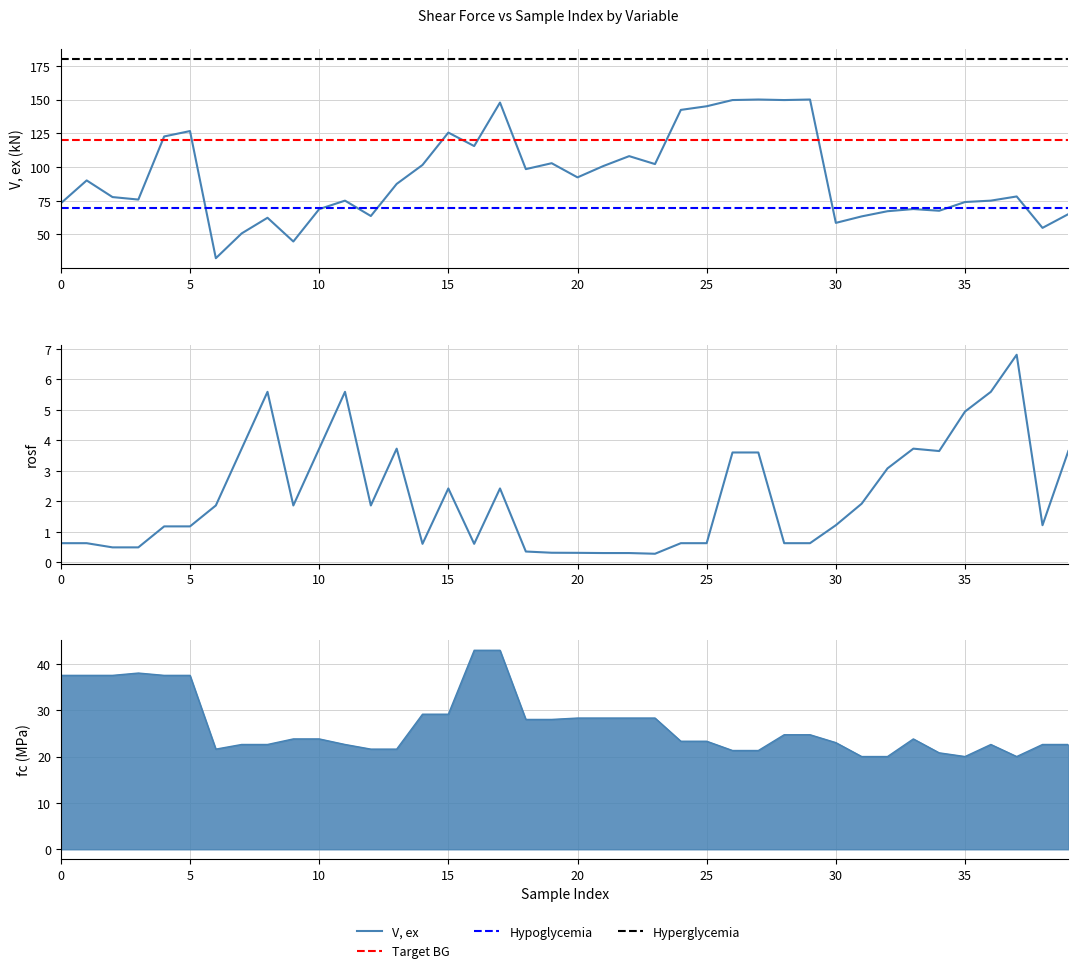

Reading left to right, list all the values displayed in this chart.

V, ex: 73.2	90.1	77.8	75.9	122.7	126.7	32.4	50.8	62.4	44.8	68.8	75.1	63.7	87.5	101.6	125.6	115.6	147.8	98.5	102.9	92.3	100.8	108.1	102.2	142.4	145.1	149.7	150.1	149.7	150.1	58.6	63.4	67.3	68.9	67.6	74.1	75.1	78.2	54.9	65.1
rosf: 0.6	0.6	0.5	0.5	1.2	1.2	1.9	3.7	5.6	1.9	3.7	5.6	1.9	3.7	0.6	2.4	0.6	2.4	0.4	0.3	0.3	0.3	0.3	0.3	0.6	0.6	3.6	3.6	0.6	0.6	1.2	1.9	3.1	3.7	3.6	4.9	5.6	6.8	1.2	3.6
fc: 37.5	37.5	37.5	38.0	37.5	37.5	21.6	22.6	22.6	23.8	23.8	22.6	21.6	21.6	29.1	29.1	42.9	42.9	28.0	28.0	28.3	28.3	28.3	28.3	23.3	23.3	21.3	21.3	24.7	24.7	23.0	20.0	20.0	23.8	20.8	20.0	22.6	20.0	22.6	22.6